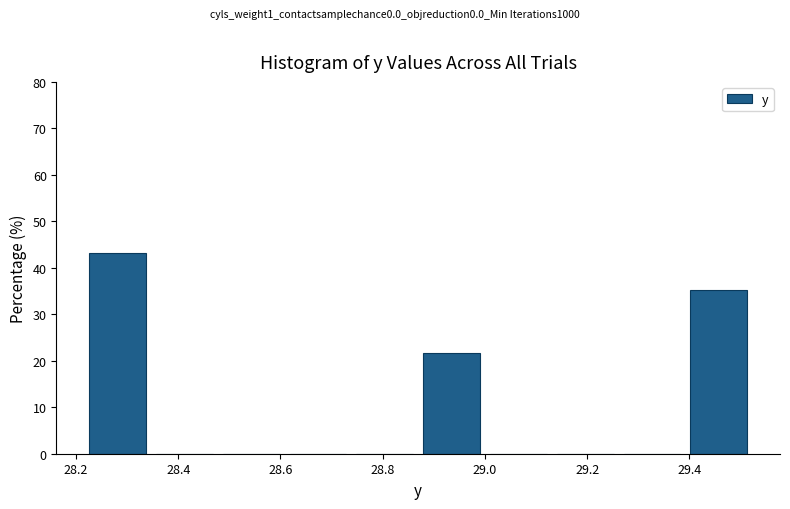

Which range on the x-axis has the tallest bar?

28.22 to 28.34